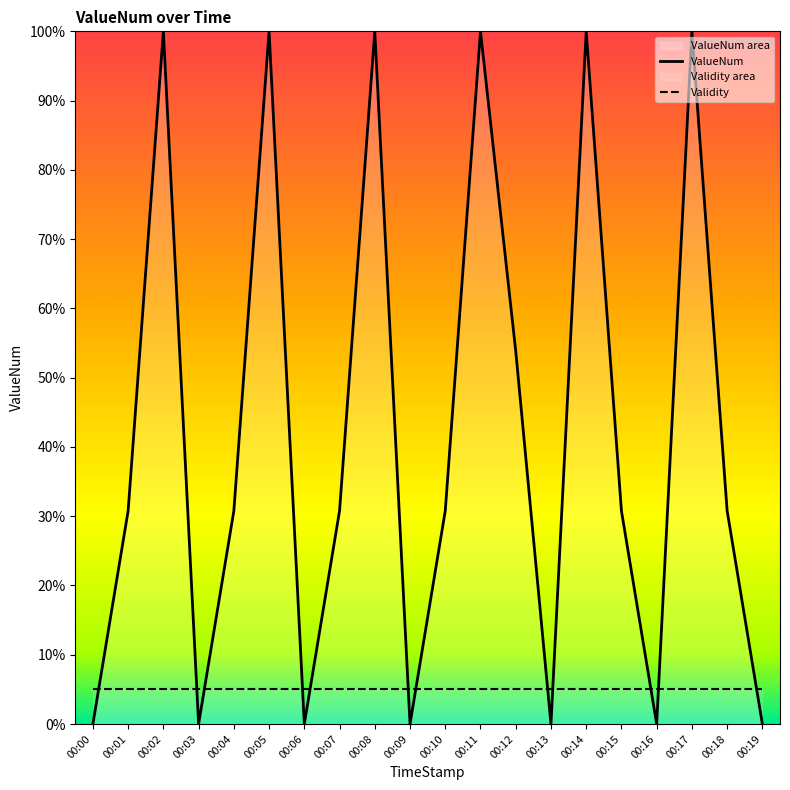

Between 00:19 and 00:00, which is larger?

00:19